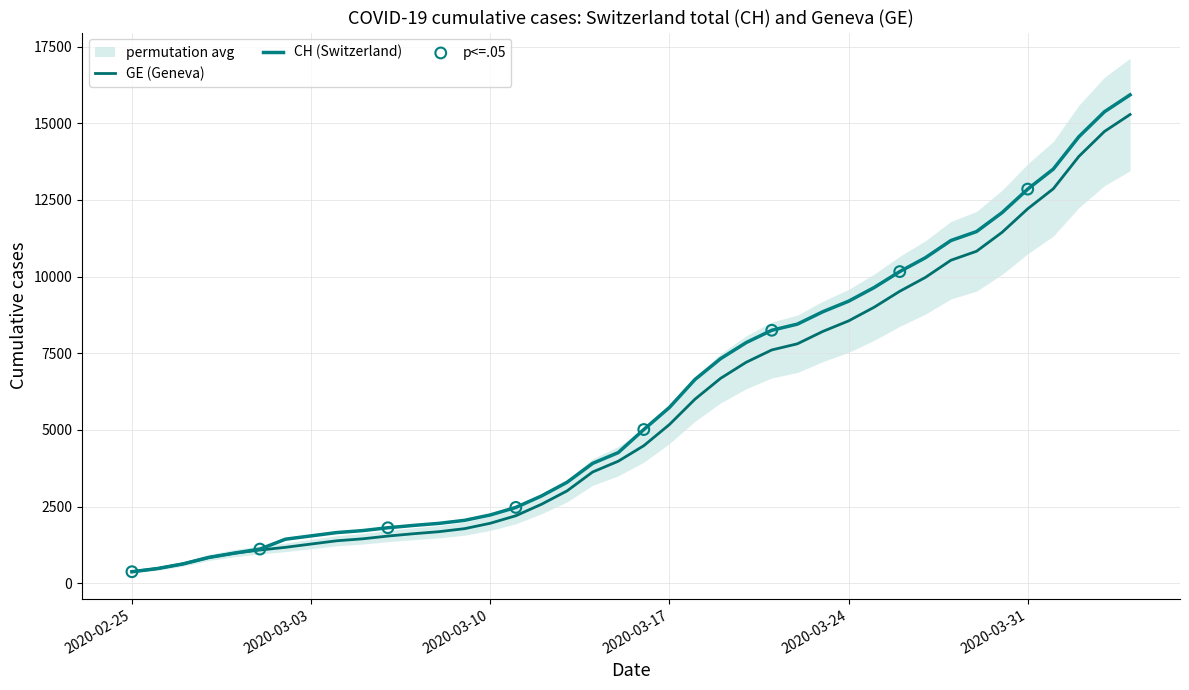

Which series has the largest Y range (max minus min)?

CH